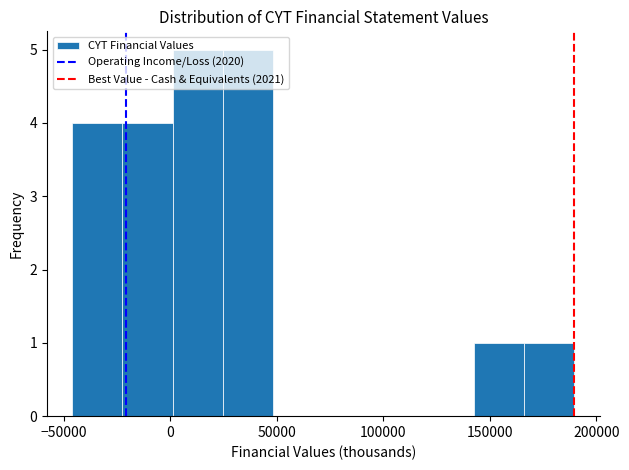

How tall is the bar that spans -45000 to -25000 on the x-axis? Neither the bar edges nor the heights are printed on the chart, so give them approximately, as read against the axes.

4